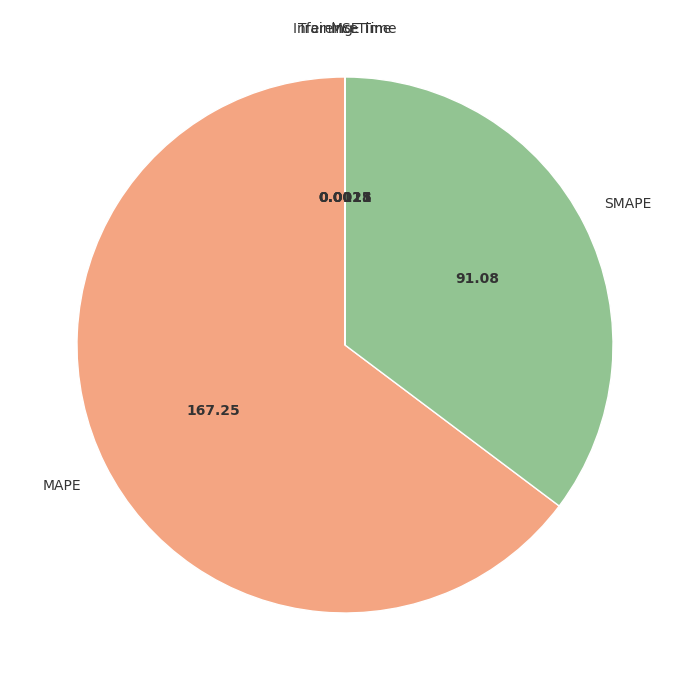

What is the majority slice?

MAPE